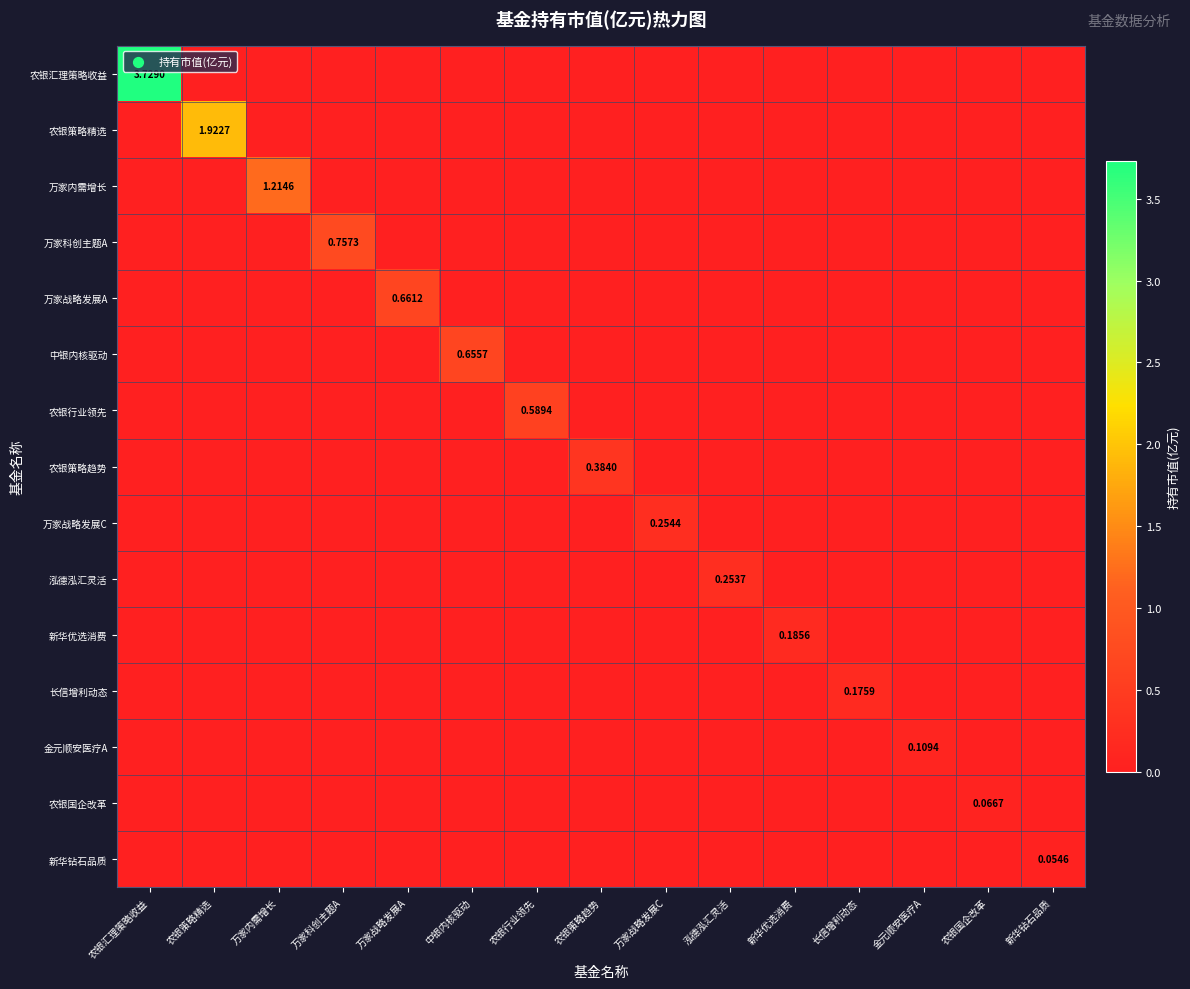

How many positive values does the 新华优选消费 series have?

1